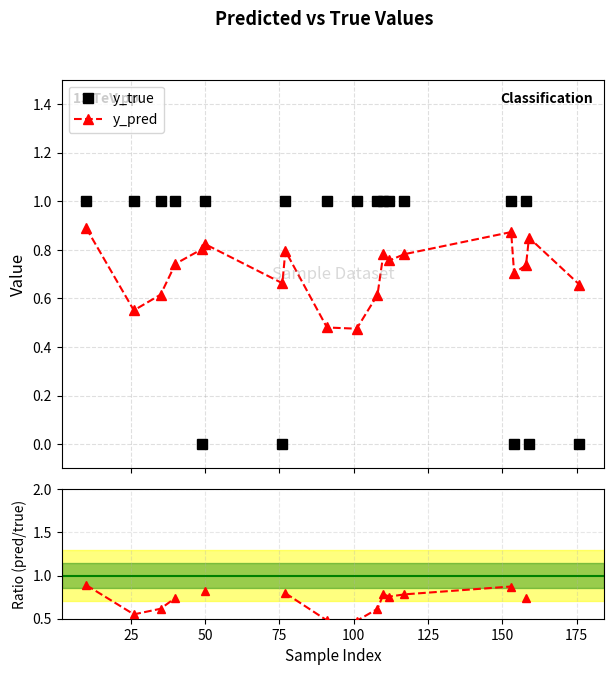

What is the minimum value for pred/true?

0.5